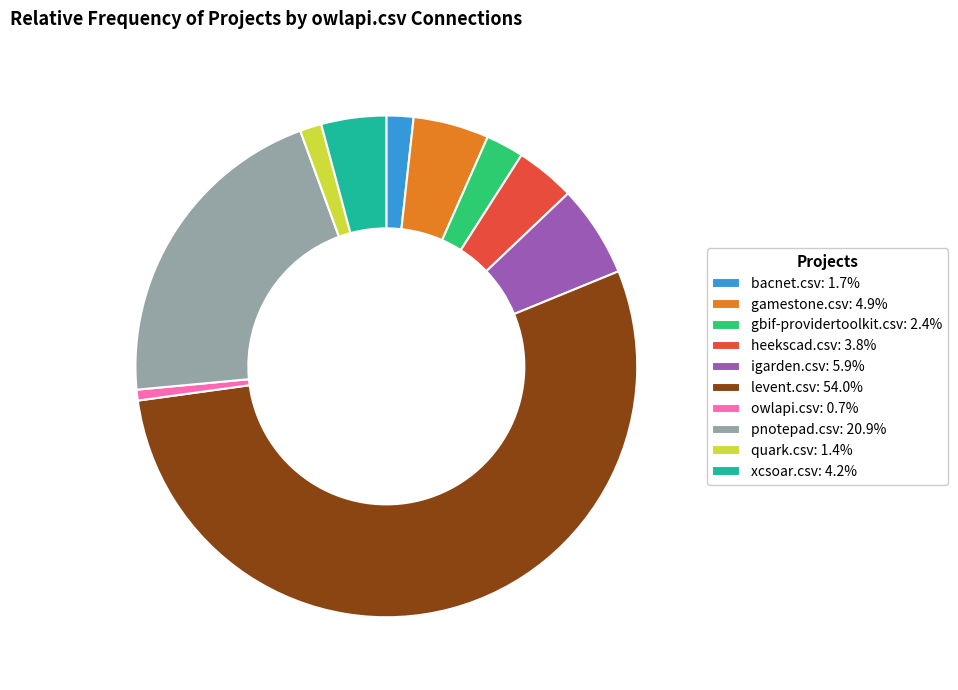

What is the ratio of the value at quark.csv to the value at pnotepad.csv?

0.1